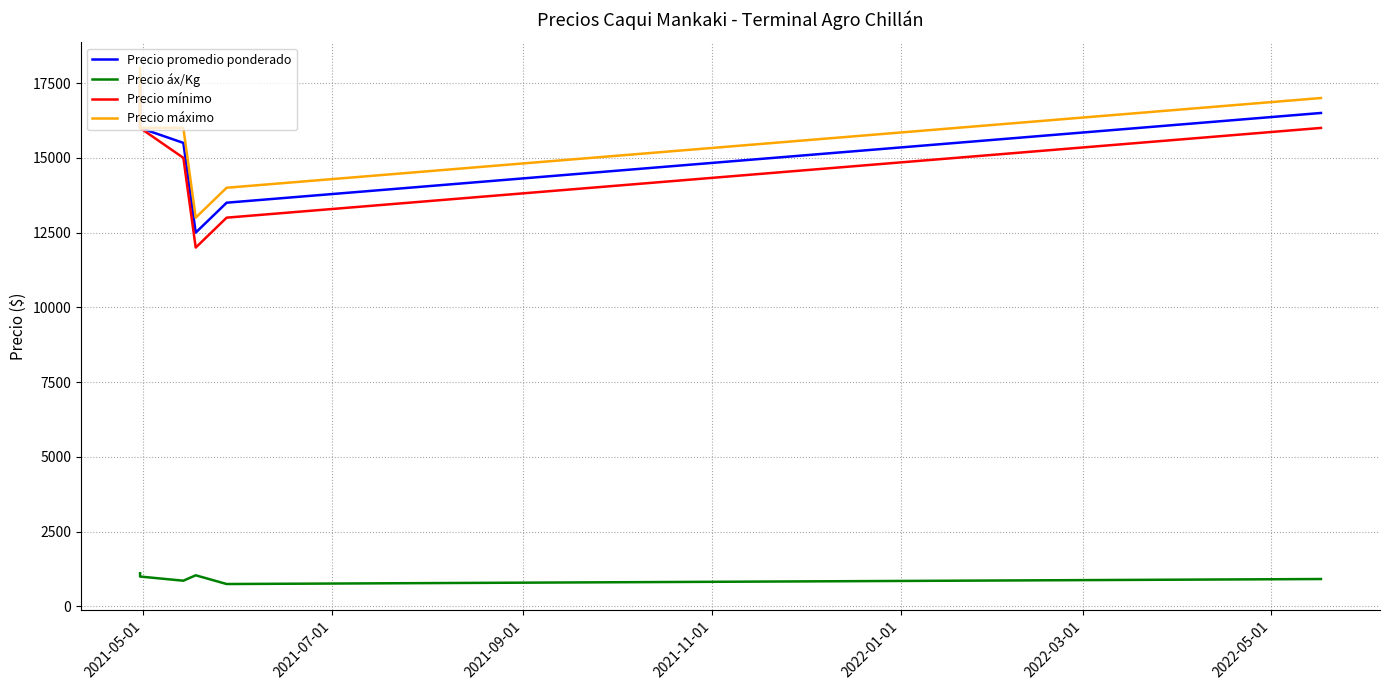

What is the average value of the Precio mínimo series?

14917